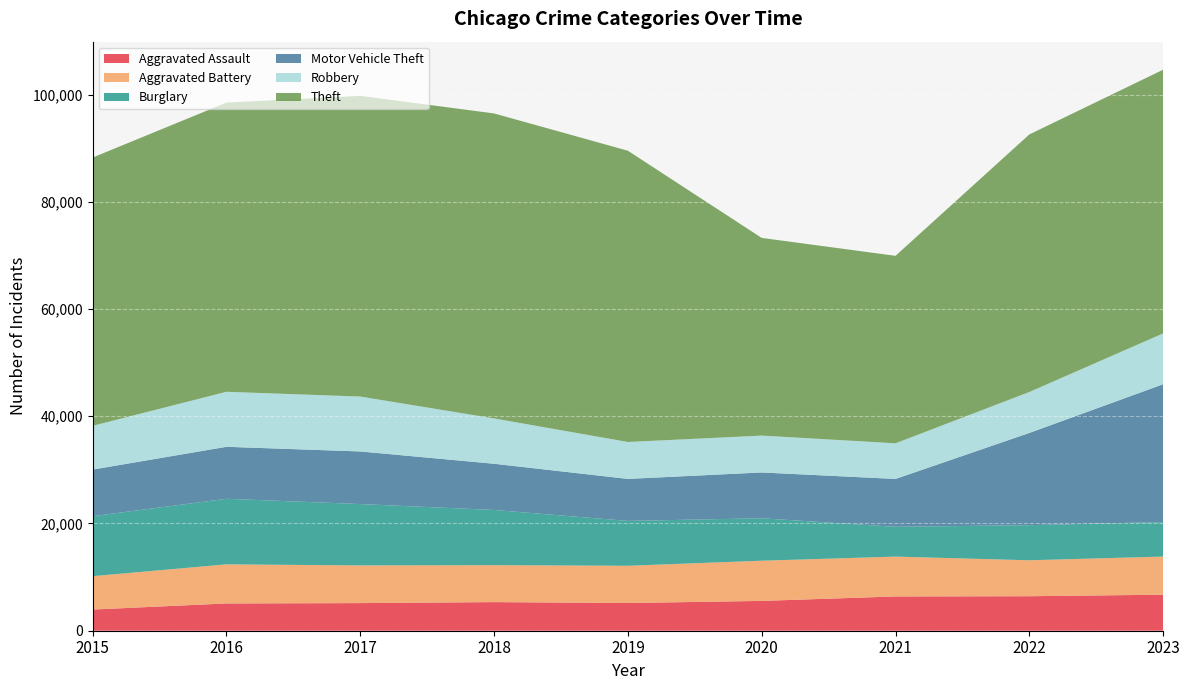

Reading left to right, extract all data points from this chart.

Aggravated Assault: 2015=3950	2016=5087	2017=5154	2018=5337	2019=5169	2020=5561	2021=6393	2022=6436	2023=6721
Aggravated Battery: 2015=6223	2016=7291	2017=7026	2018=6891	2019=6943	2020=7497	2021=7430	2022=6701	2023=7108
Burglary: 2015=11189	2016=12228	2017=11444	2018=10294	2019=8370	2020=7917	2021=5557	2022=6551	2023=6439
Motor Vehicle Theft: 2015=8692	2016=9697	2017=9811	2018=8618	2019=7833	2020=8541	2021=8930	2022=17198	2023=25702
Robbery: 2015=8162	2016=10260	2017=10238	2018=8454	2019=6885	2020=6880	2021=6644	2022=7636	2023=9481
Theft: 2015=50034	2016=53939	2017=56087	2018=56885	2019=54322	2020=36867	2021=34967	2022=48039	2023=49181